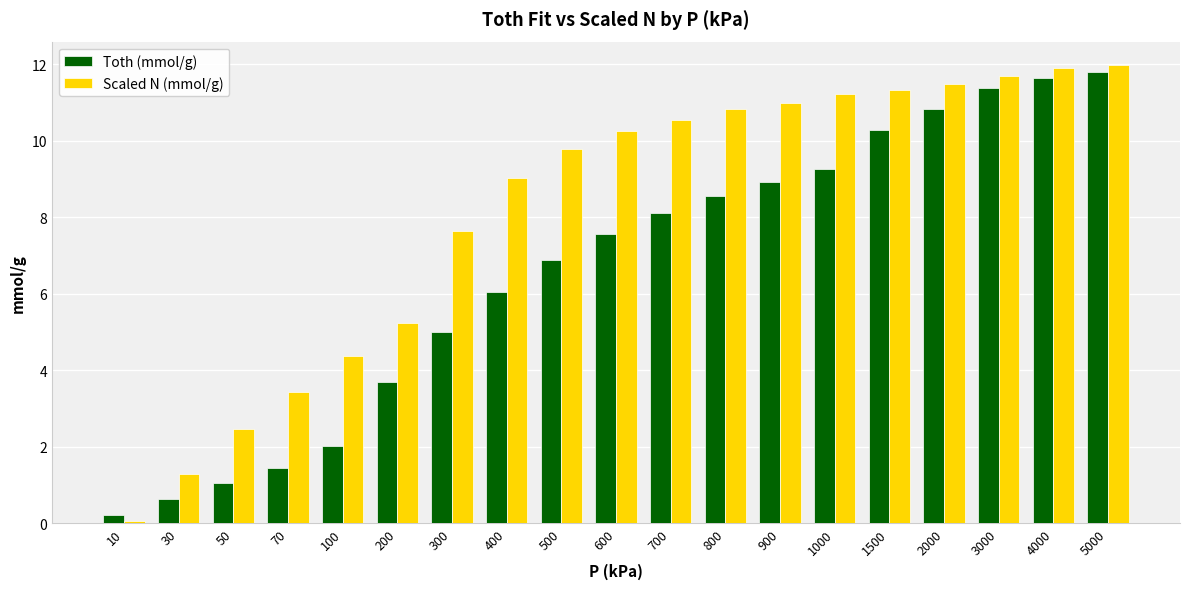

Is the value of Scaled N (mmol/g) at 100 greater than the value of Toth (mmol/g) at 50?

Yes